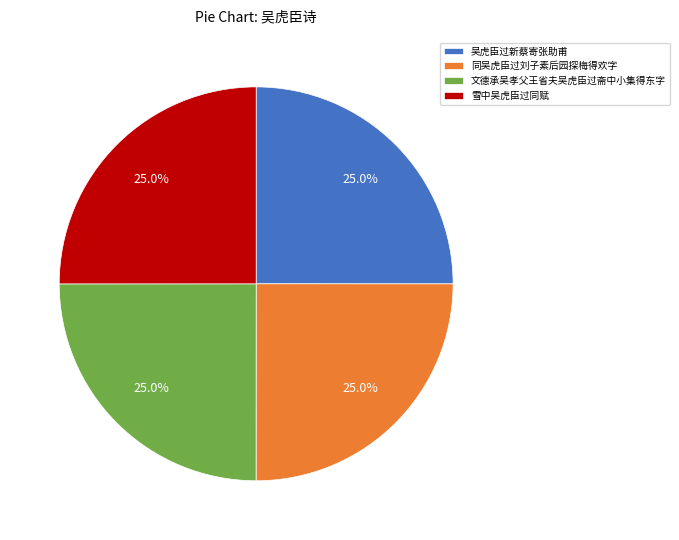

To the nearest percent, what portion does 吴虎臣过新蔡寄张助甫 represent?

25%